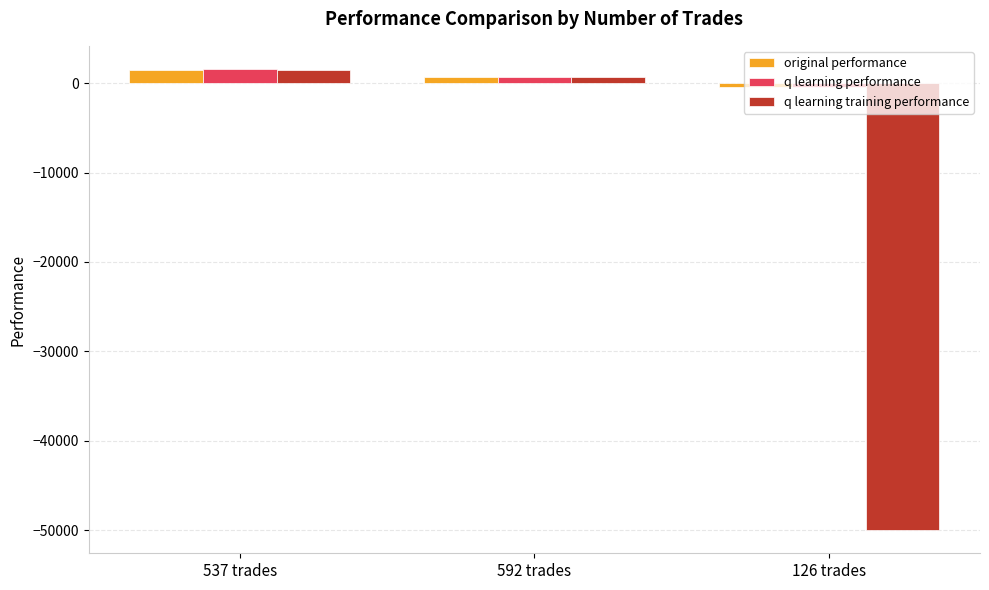

How many negative values does the q learning performance series have?

1